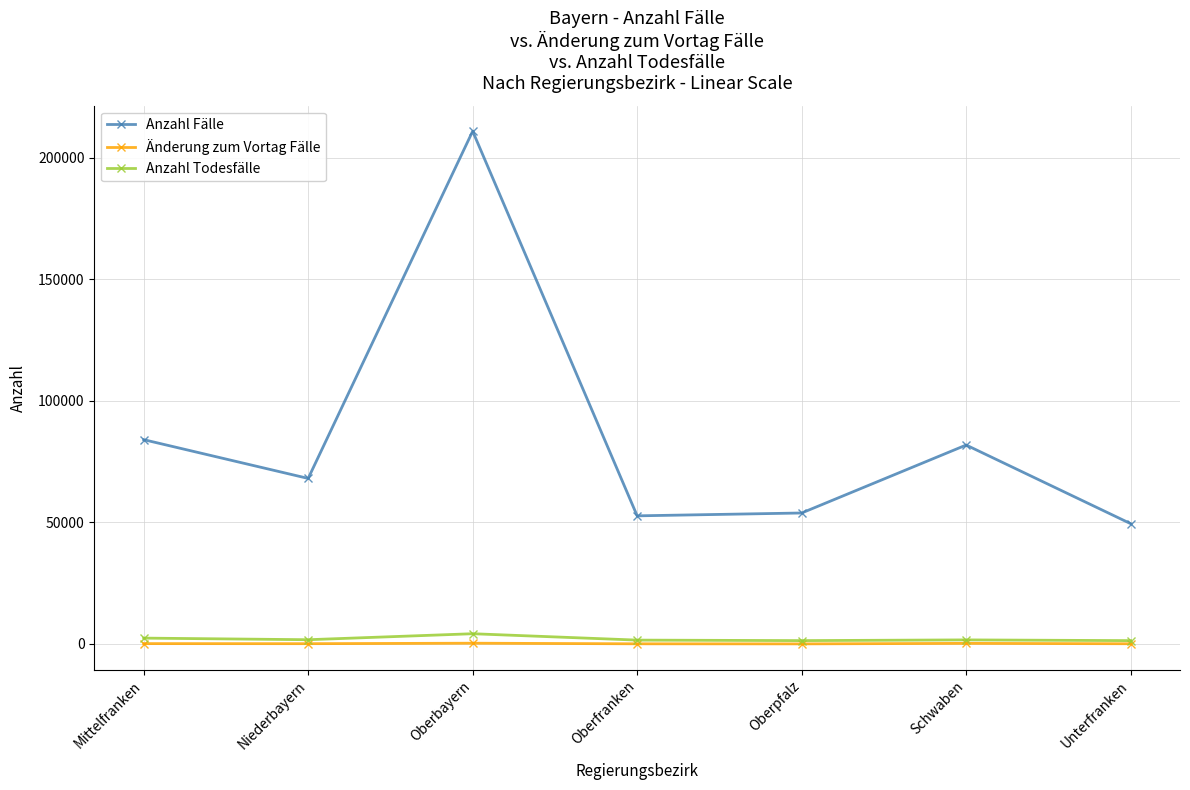

What is the maximum value for Anzahl Fälle?

210868